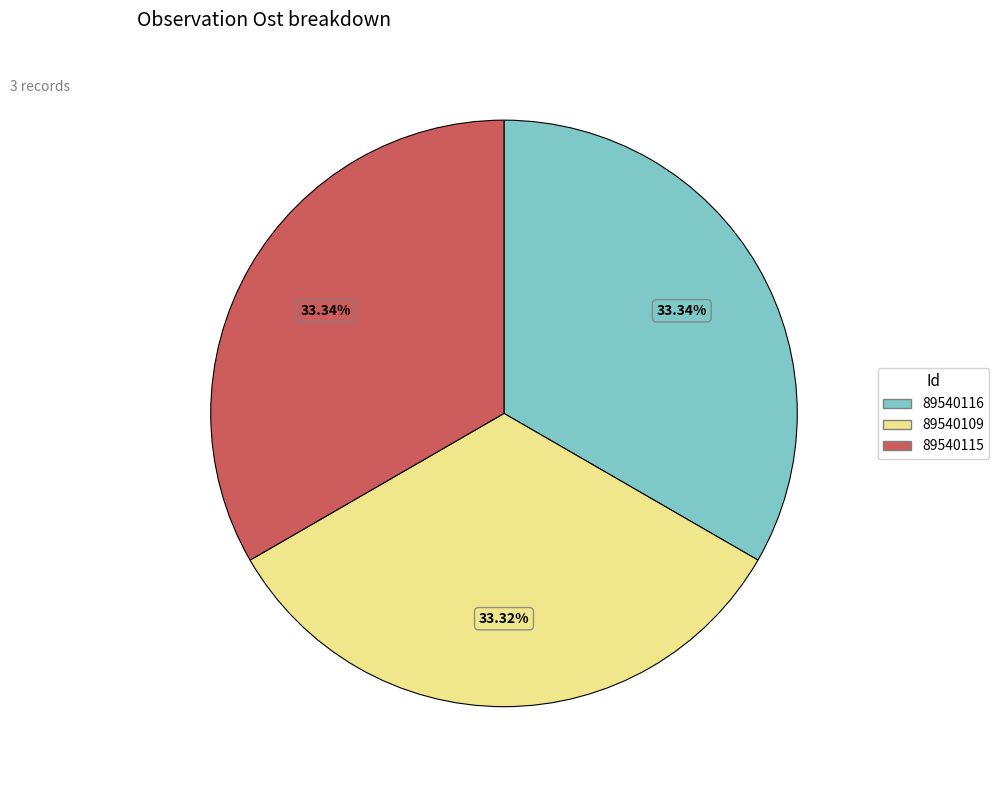

Does any single category account for the majority?

No